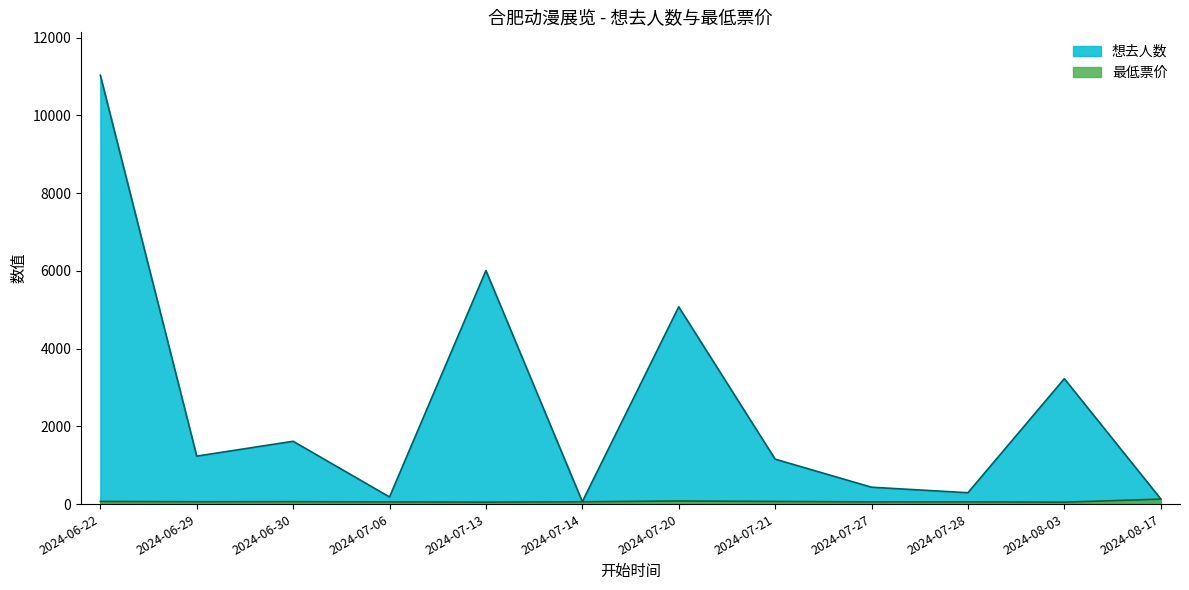

Where is 最低票价 nearest to the value 88?

2024-07-20